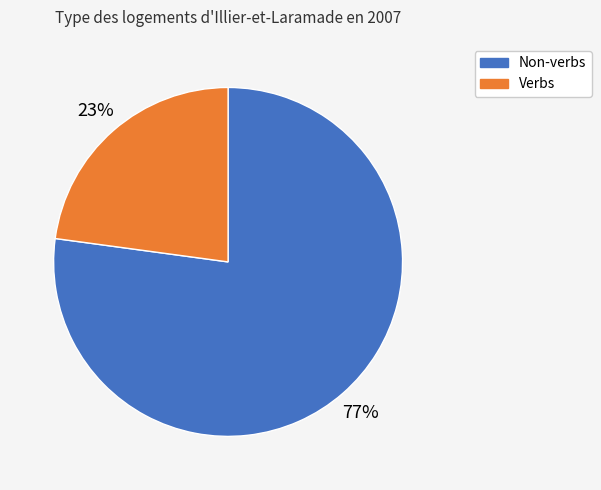

Is there a majority slice in this chart?

Yes